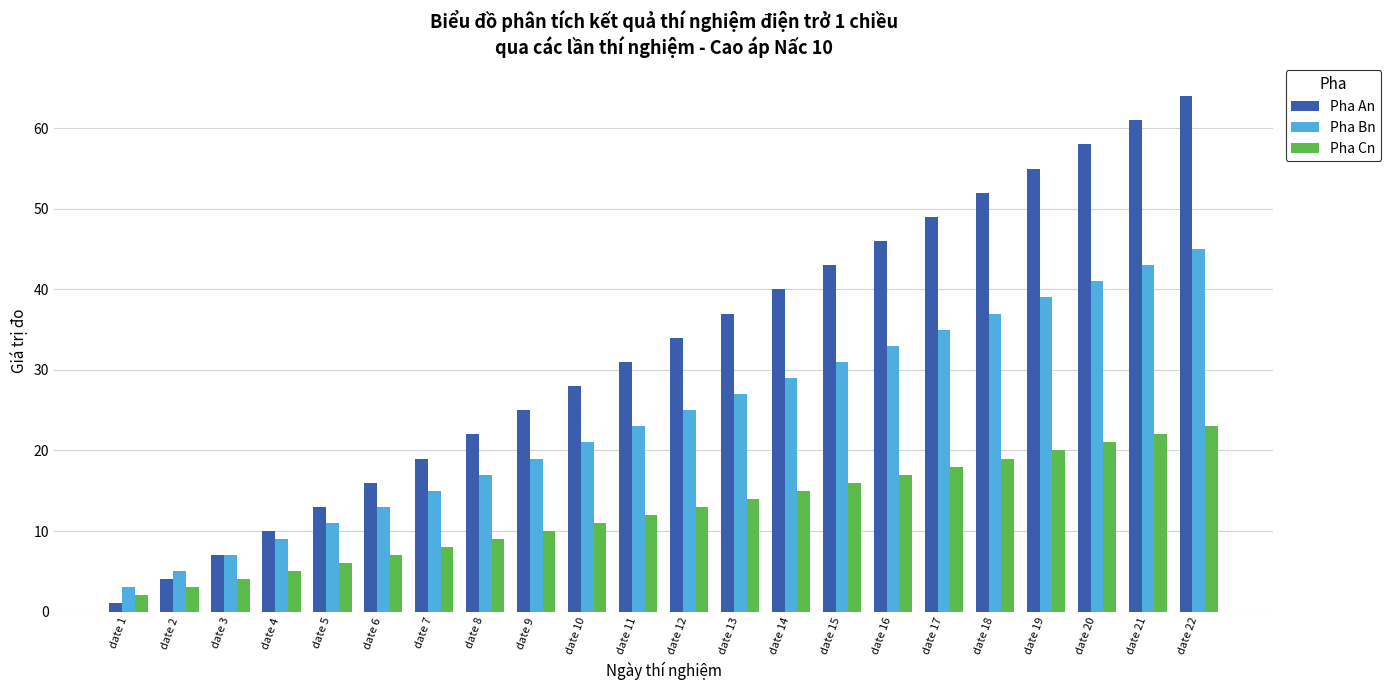

Is it true that Pha Bn equals 25 at date 12?

True